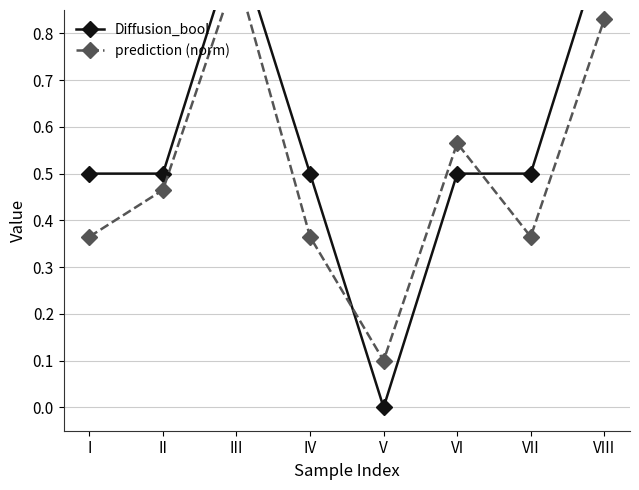

What is the difference between the maximum and minimum values in the prediction (norm) series?

0.8